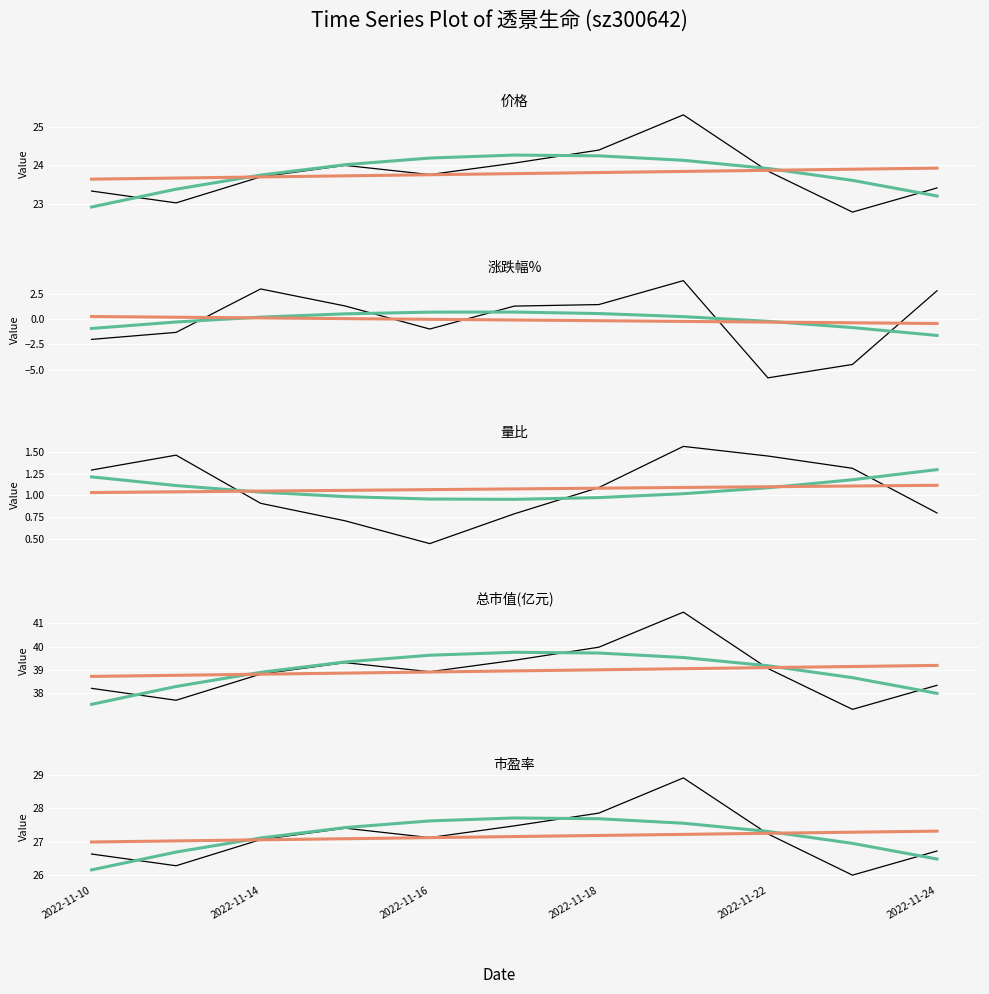

List the series in order of their peak value, lowest first.

量比, 涨跌幅%, 价格, 市盈率, 总市值(亿元)